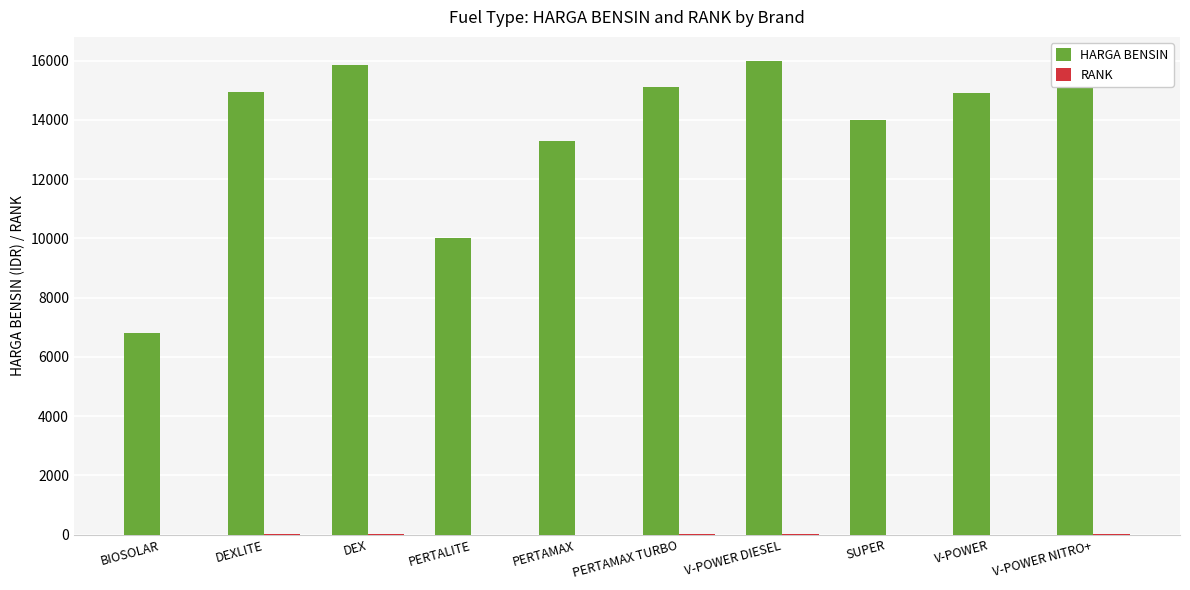

Which series has the largest total across all categories?

HARGA BENSIN